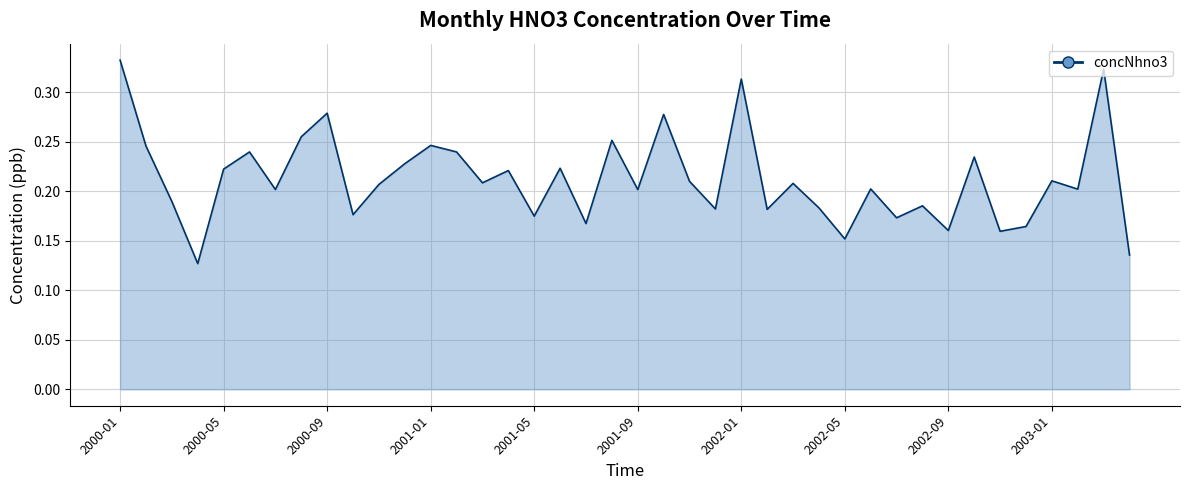

How many lines are shown in the chart?

1